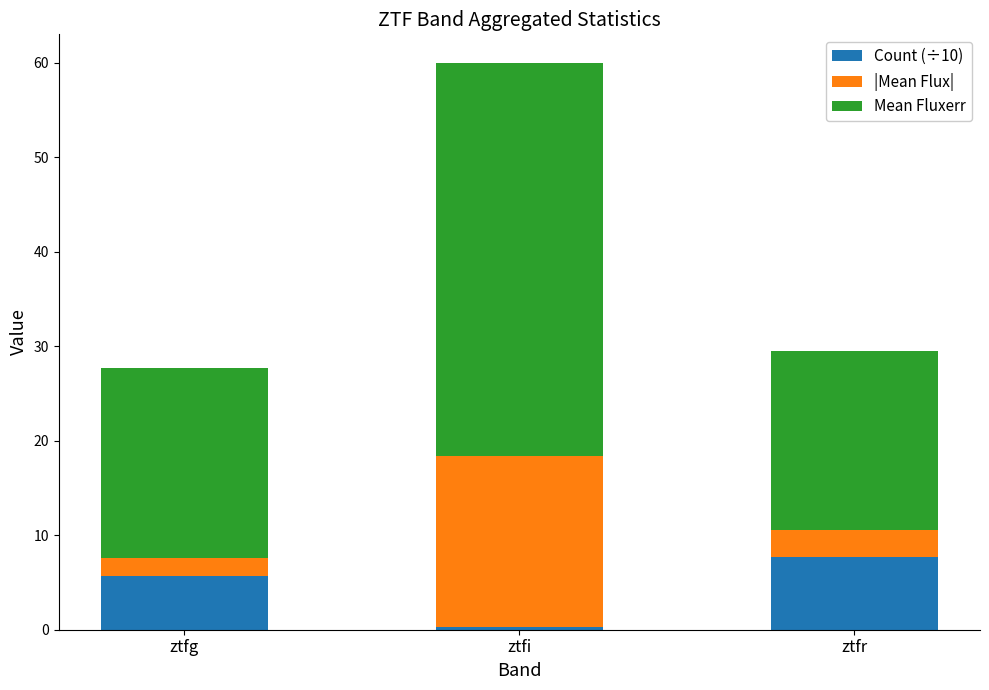

How many bars are there in total?

3